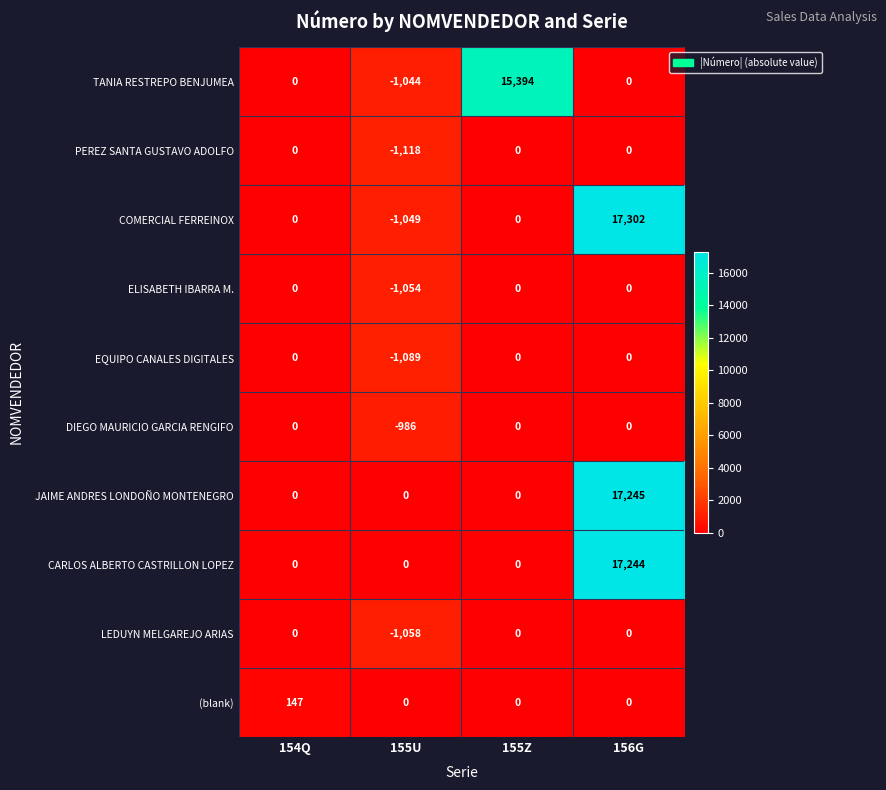

True or false: TANIA RESTREPO BENJUMEA has a value of 0 at 156G.

True